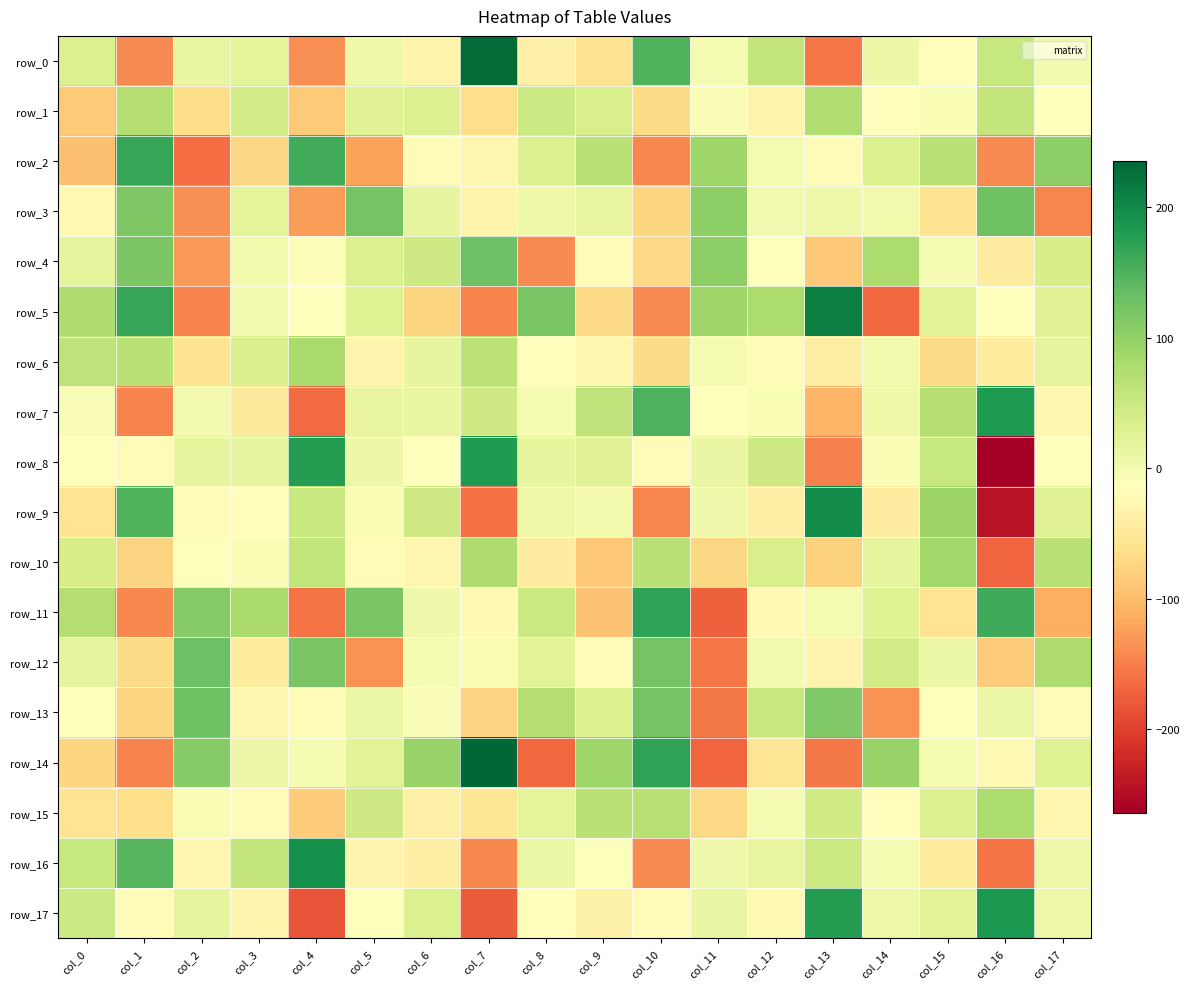

Which series has the widest spread of values?

row_8